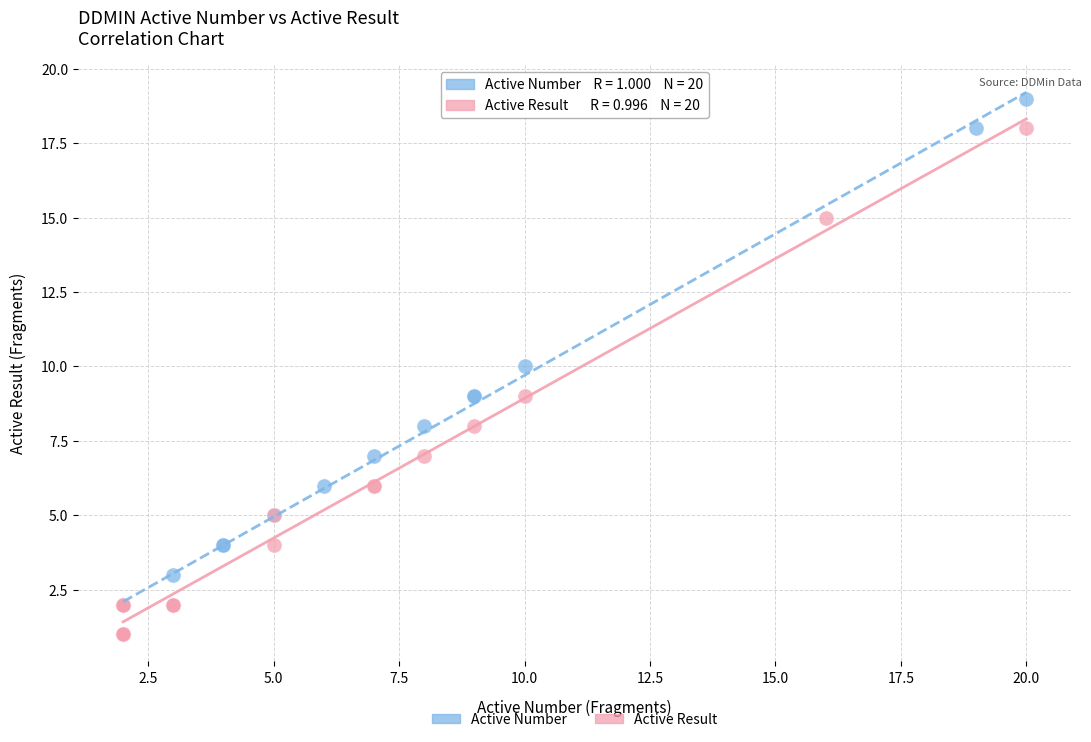

Which series reaches the minimum Y coordinate?

Active Result